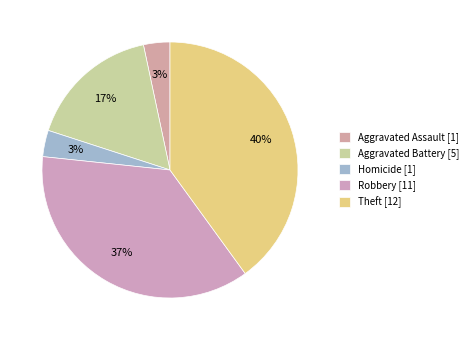

Is there any slice that represents more than half of the pie?

No